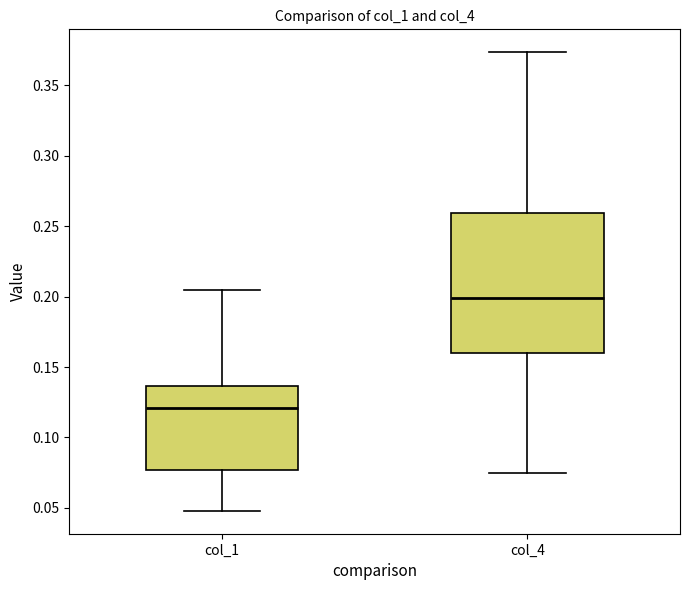

Which box has the lowest median line?

col_1